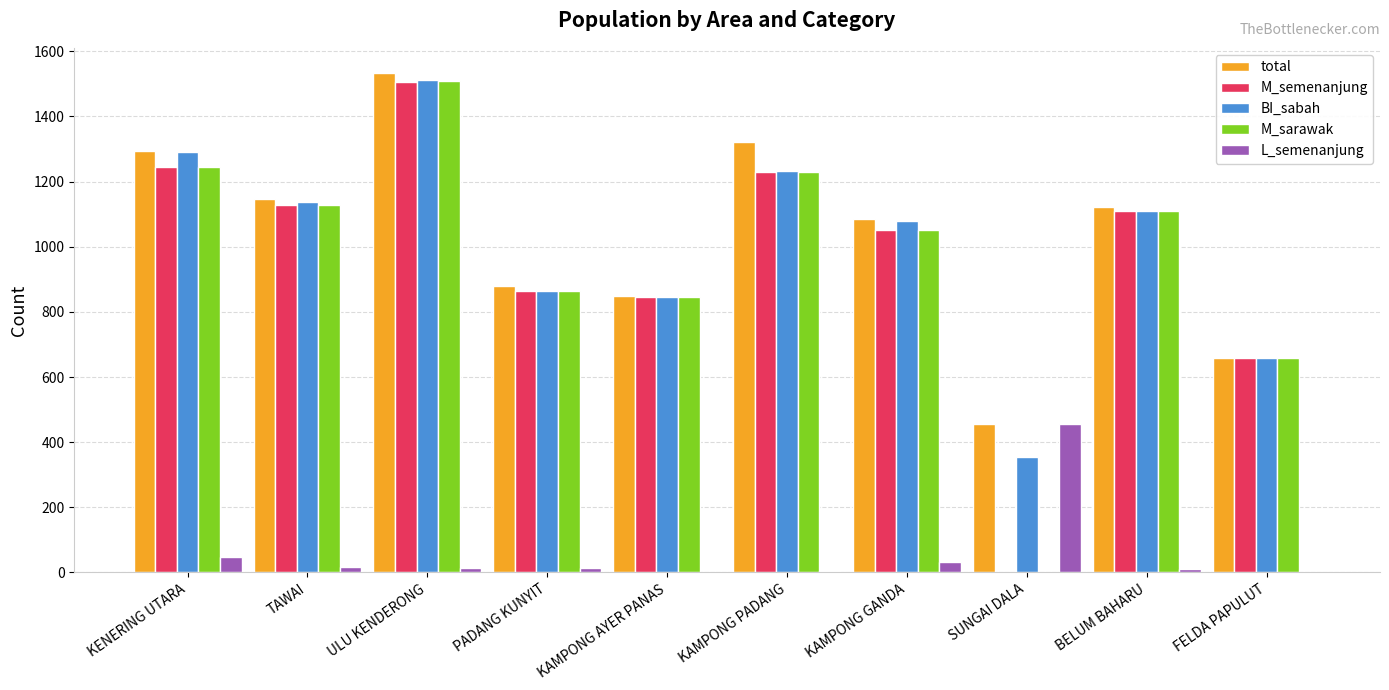

What are all the series names shown in the legend?

total, M_semenanjung, BI_sabah, M_sarawak, L_semenanjung